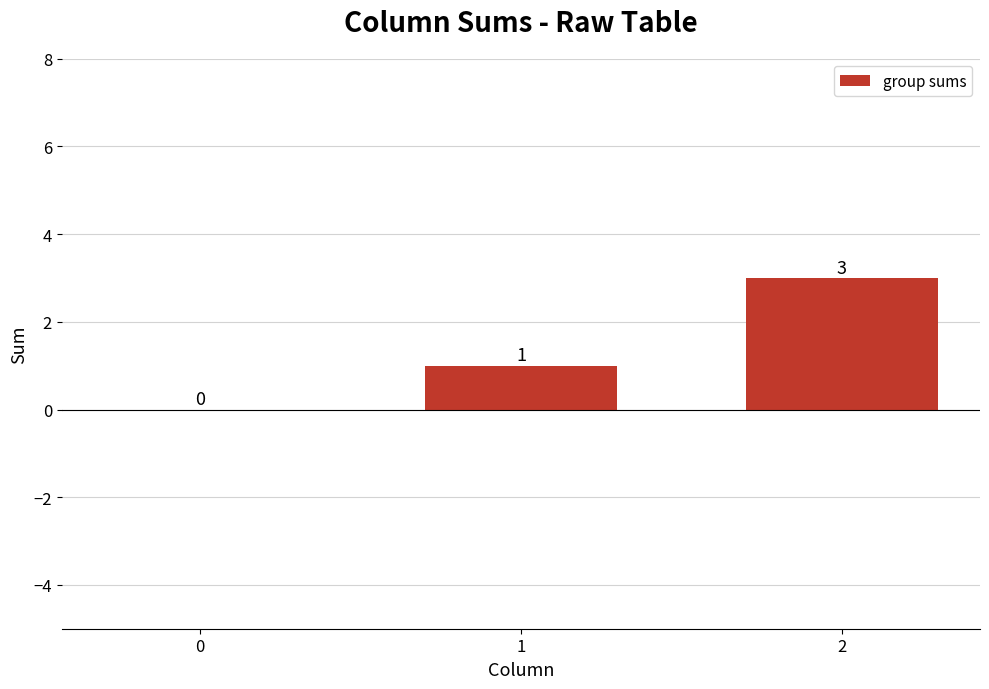

What is the change in value from 1 to 2?

+2